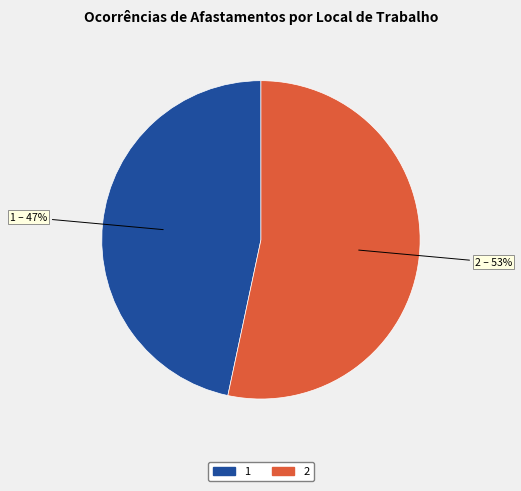

To the nearest percent, what is the combined percentage of 2 – 53% and 1 – 47%?

100%